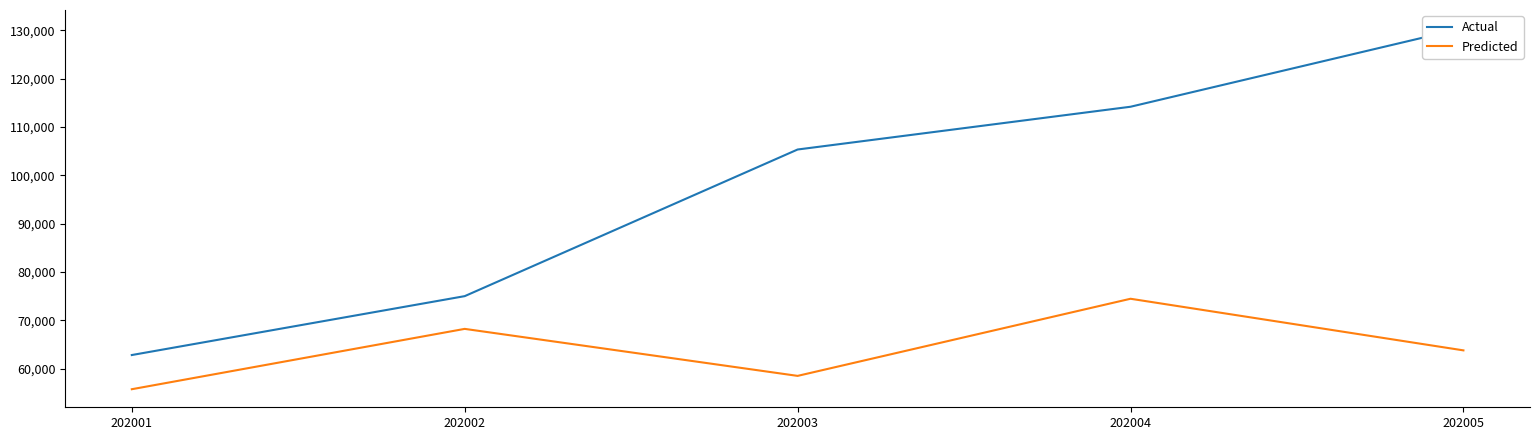

At how many categories does at least one series exceed 66309?

4